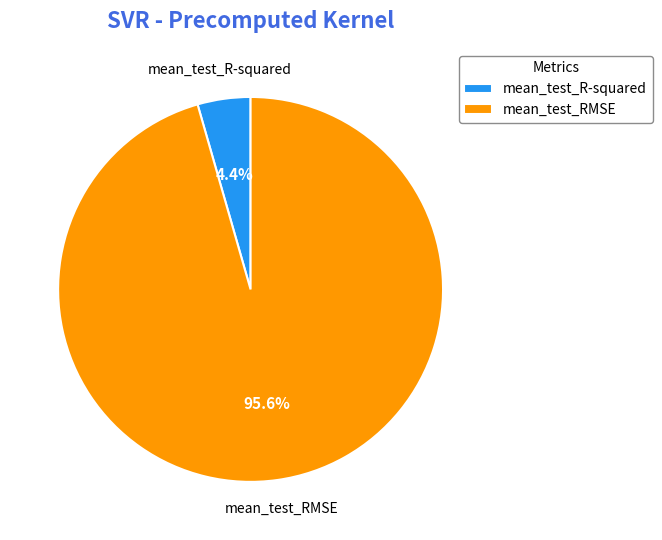

Is there a majority slice in this chart?

Yes